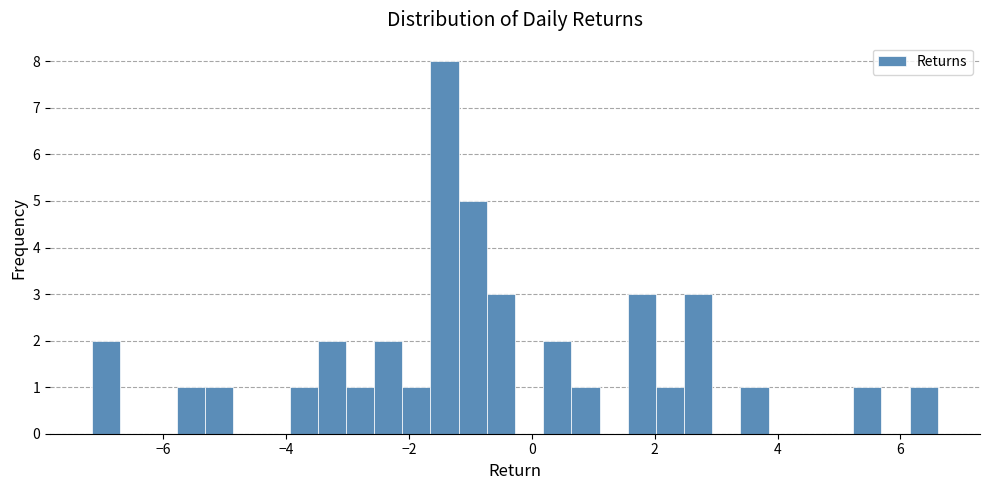

Around what value on the x-axis is the tallest bar? Give the approximate position of its centre, as read against the axis.

-1.4